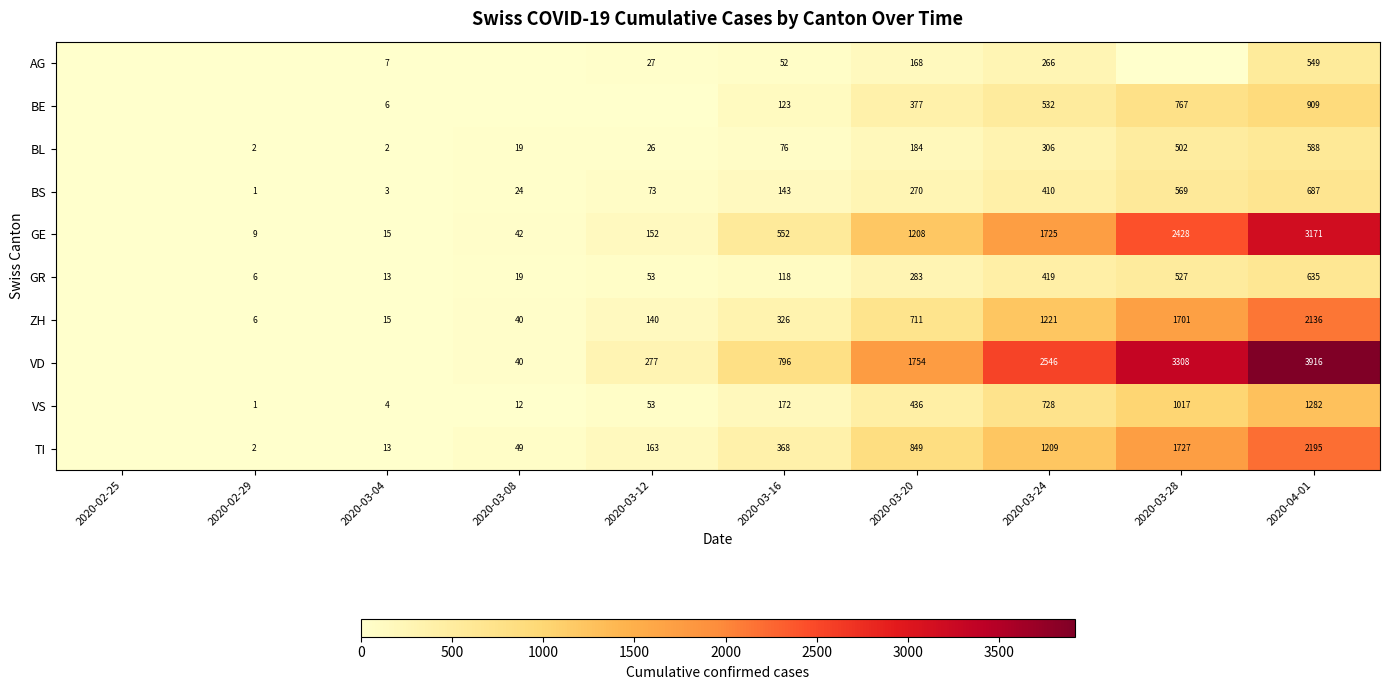

What is the difference between the VD values at 2020-03-08 and 2020-03-16?

756